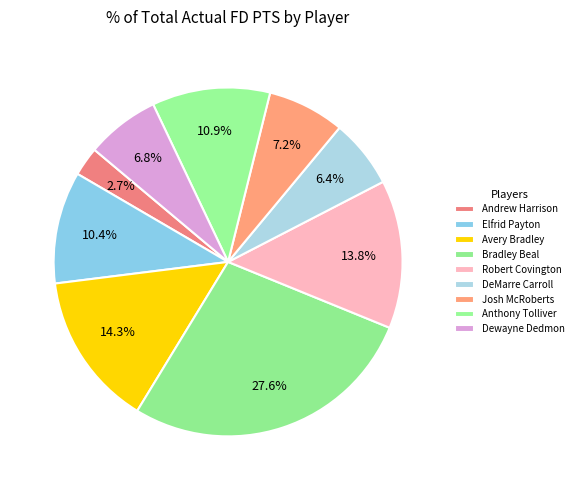

Rank the categories by value from lowest to highest.

Andrew Harrison, DeMarre Carroll, Dewayne Dedmon, Josh McRoberts, Elfrid Payton, Anthony Tolliver, Robert Covington, Avery Bradley, Bradley Beal